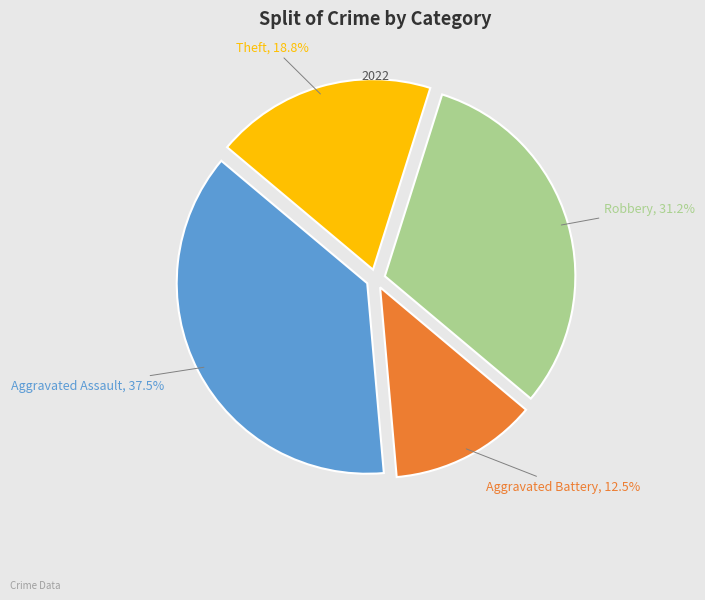

To the nearest percent, what is the average slice percentage?

25%